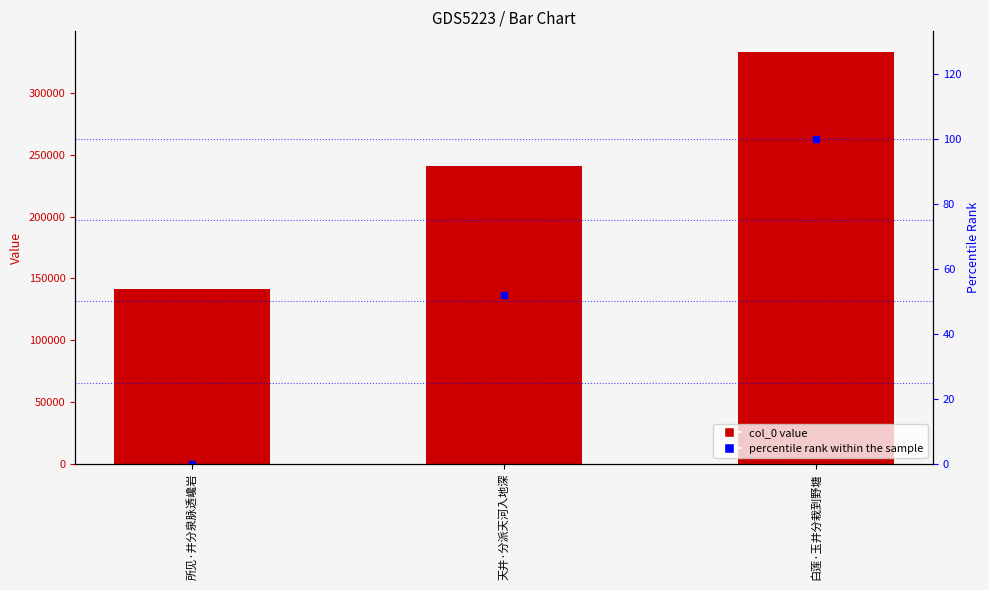

Count the number of categories in the chart.

3